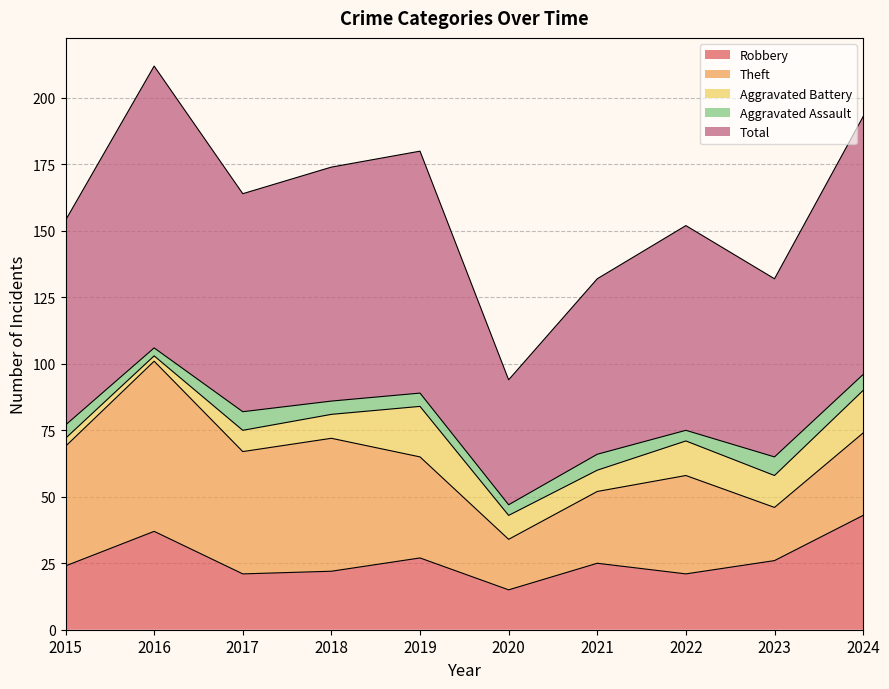

What is the maximum value for Robbery?

43